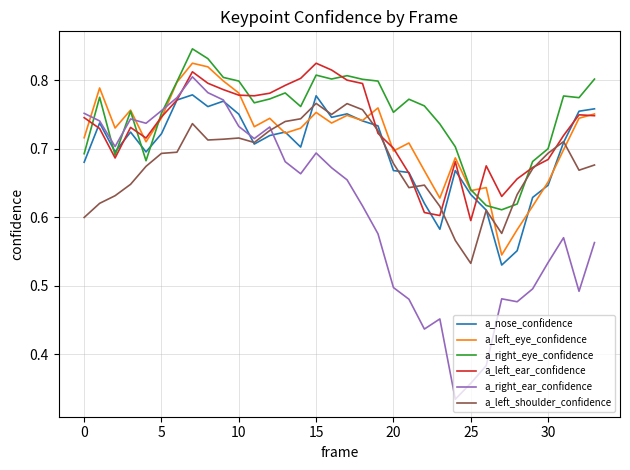

Which series has the largest total across all categories?

a_right_eye_confidence